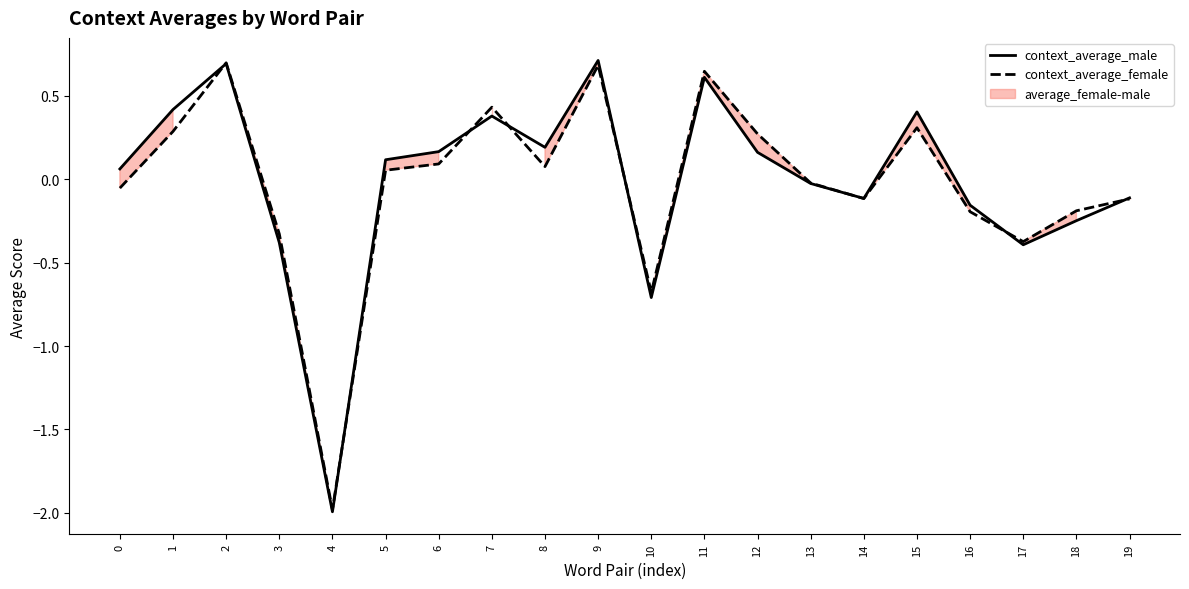

Which series has the largest total across all categories?

context_average_male